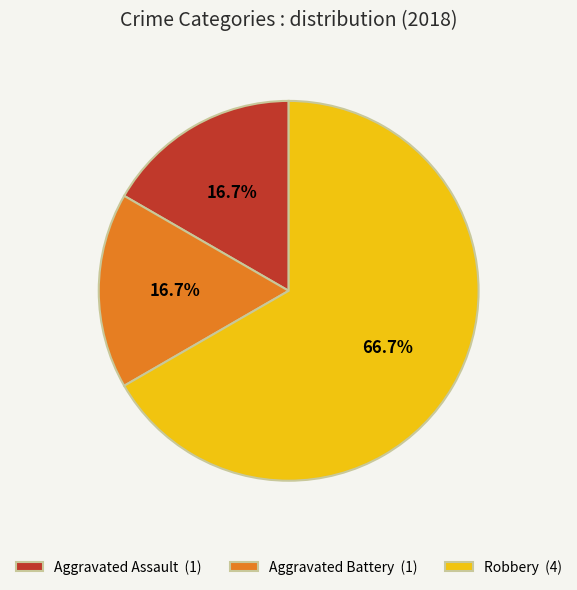

The Aggravated Battery slice represents 17% of the pie. True or false?

True